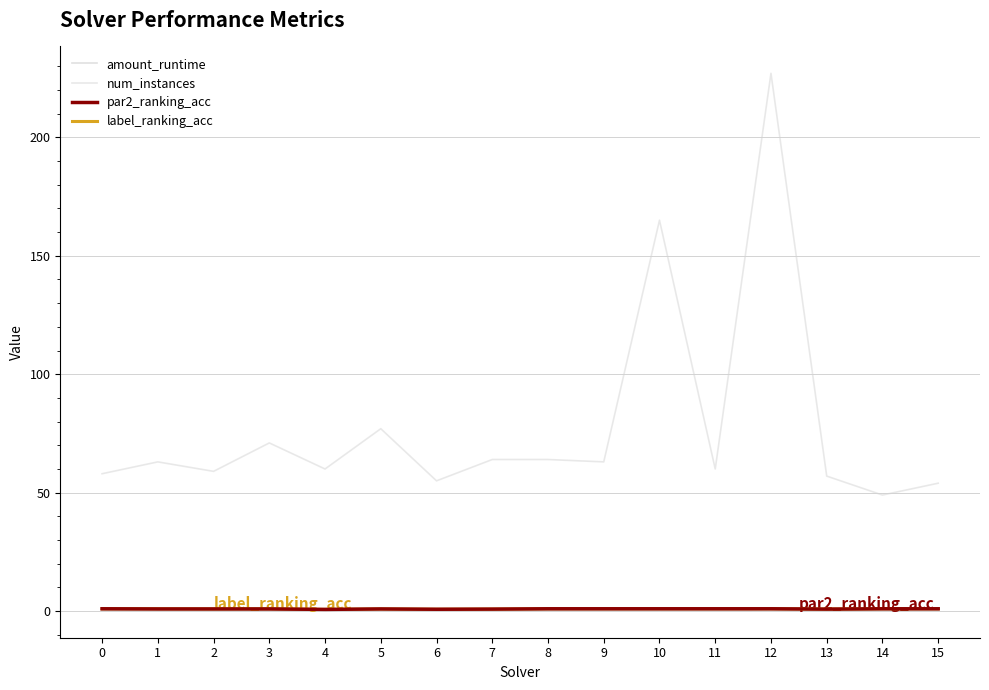

The par2_ranking_acc series shows 1.0 at 14. True or false?

True